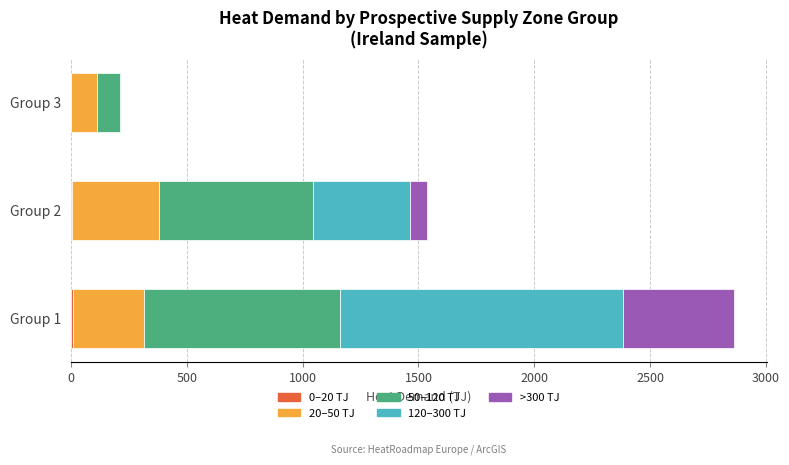

At which category is the sum across all series the highest?

Group 1